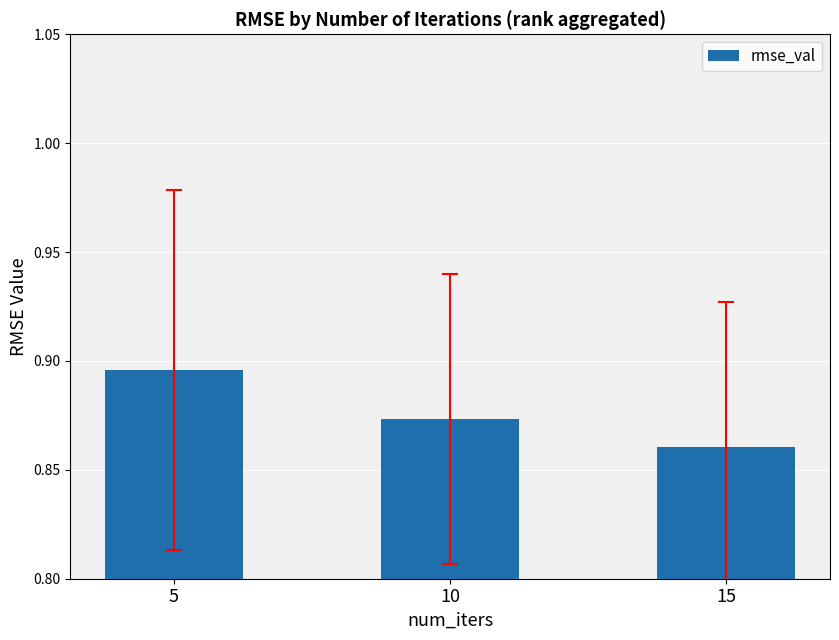

How many bars are there in total?

3